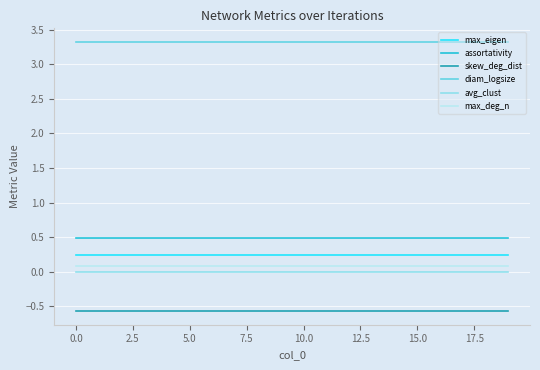

True or false: max_deg_n and assortativity cross at least once.

False